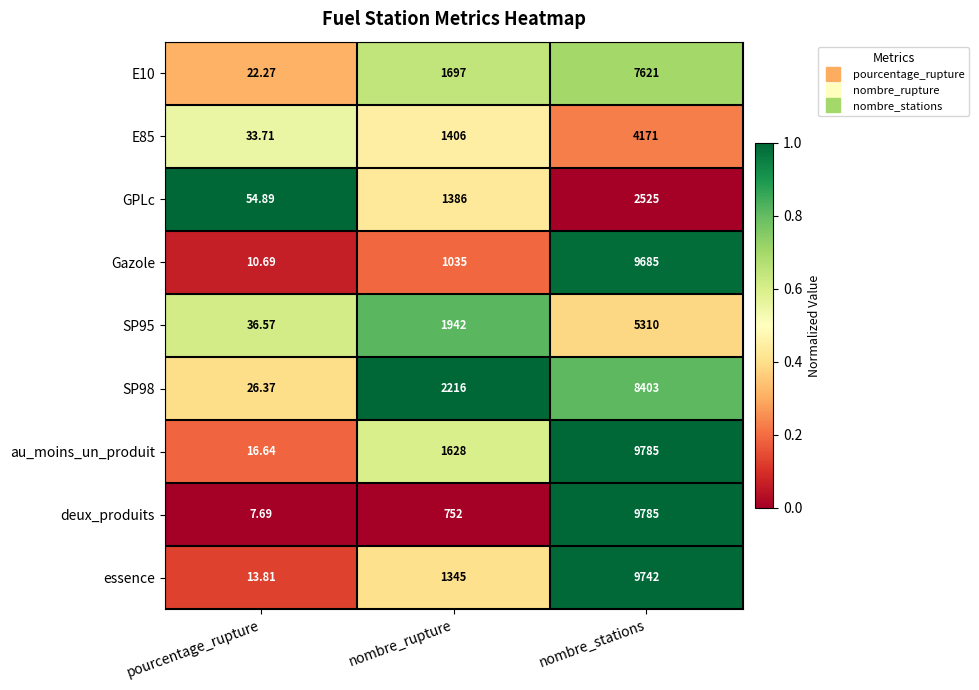

Which series has the largest total across all categories?

au_moins_un_produit